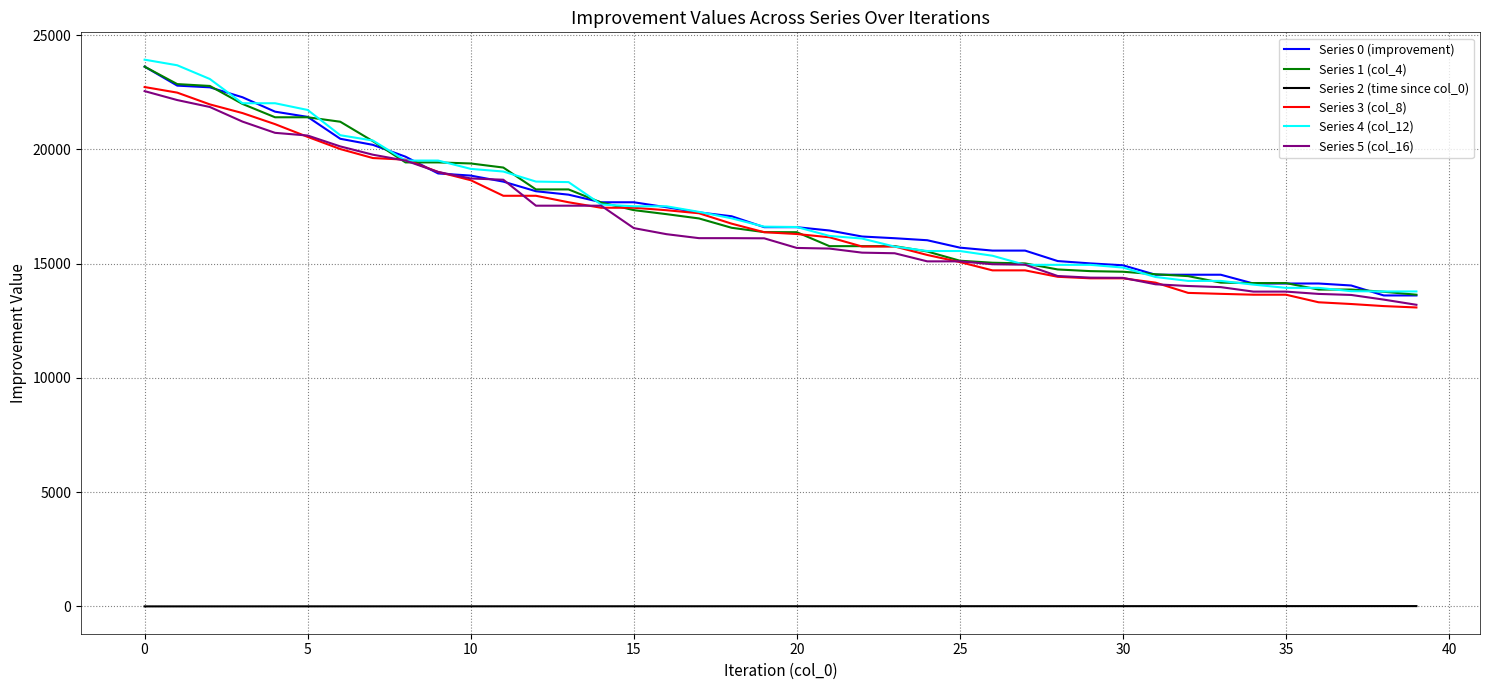

Which series has the widest spread of values?

Series 4 (col_12)